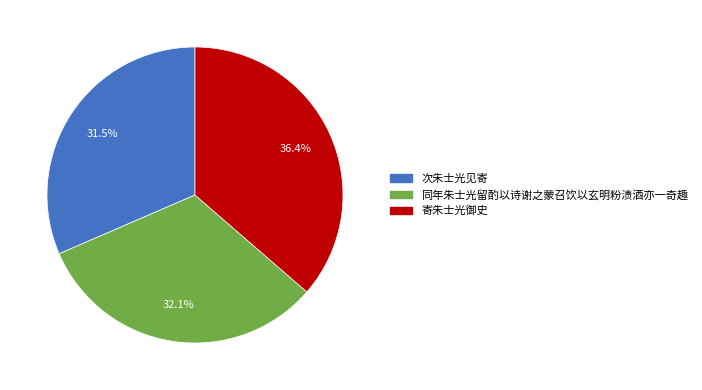

Count the number of slices in the pie.

3